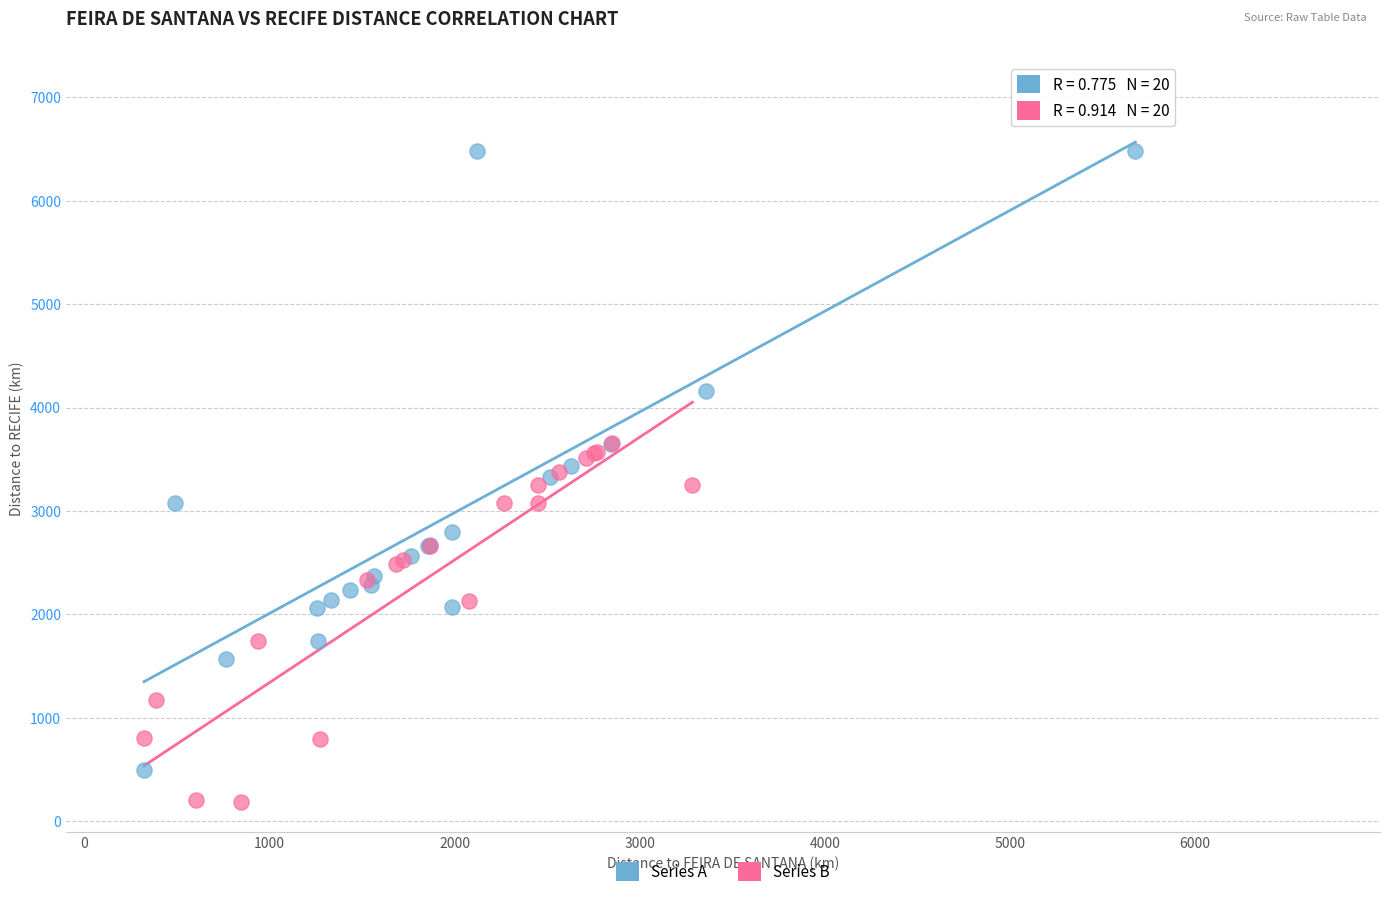

Which series reaches the minimum Y coordinate?

Series B